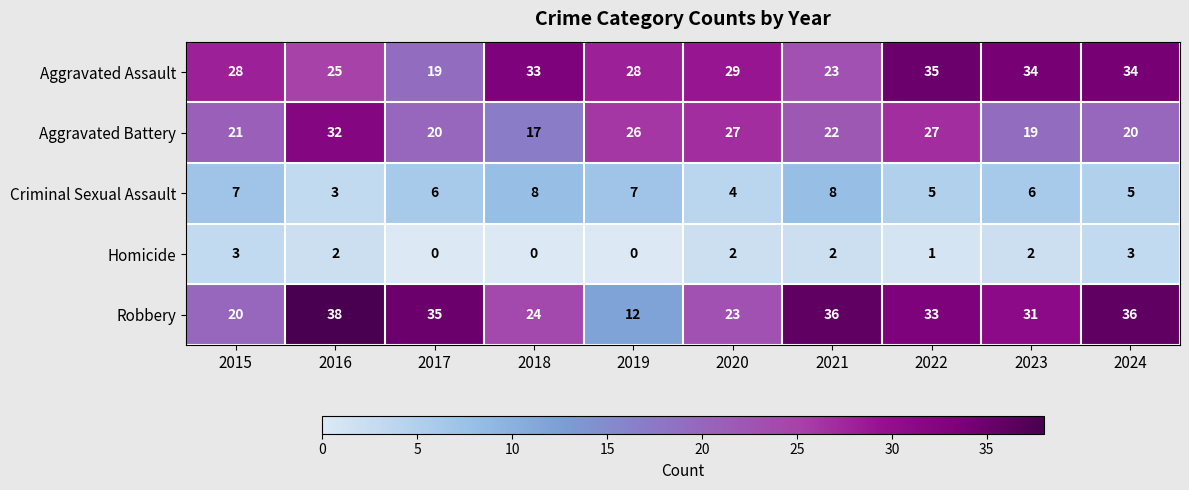

Which series has the widest spread of values?

Robbery